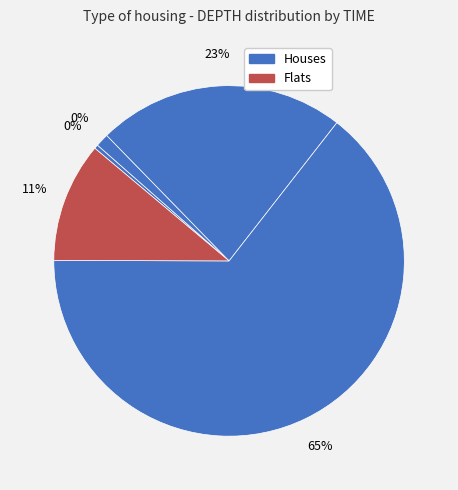

The 1 slice represents 0% of the pie. True or false?

True